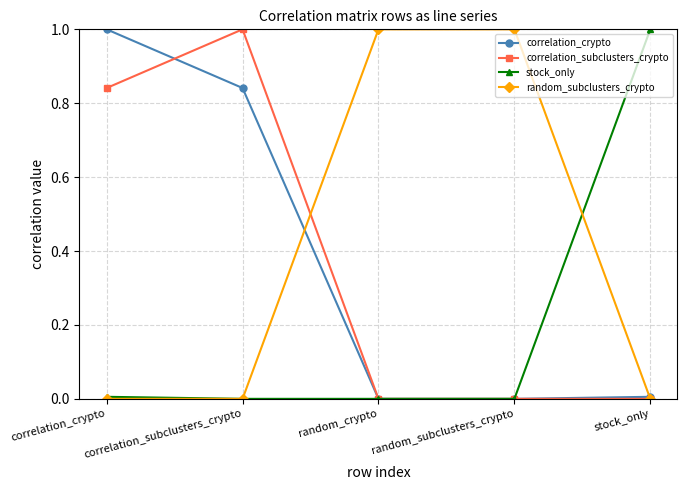

Is the value of stock_only at random_crypto greater than the value of correlation_crypto at correlation_crypto?

No